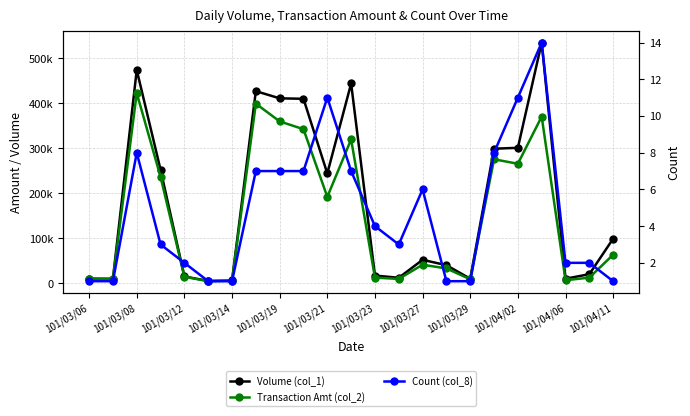

How many values in the Volume (col_1) series exceed 52000?

11